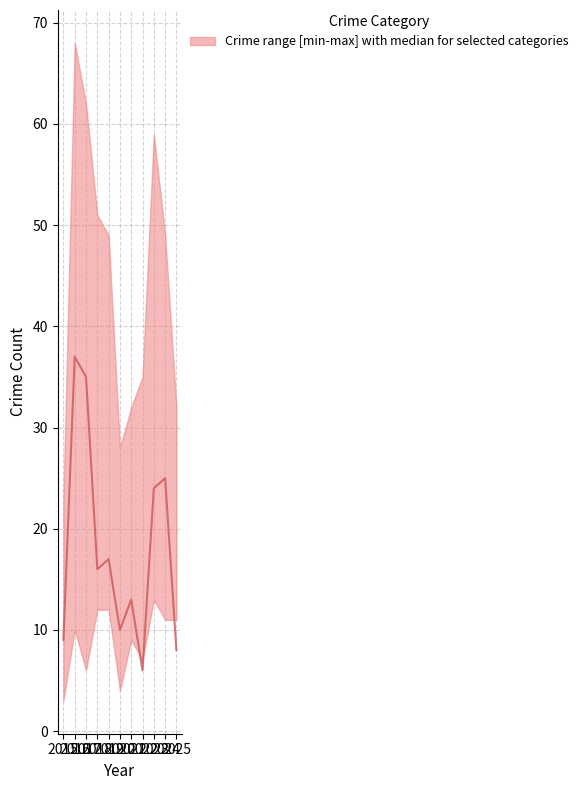

How many values exceed 16?

5